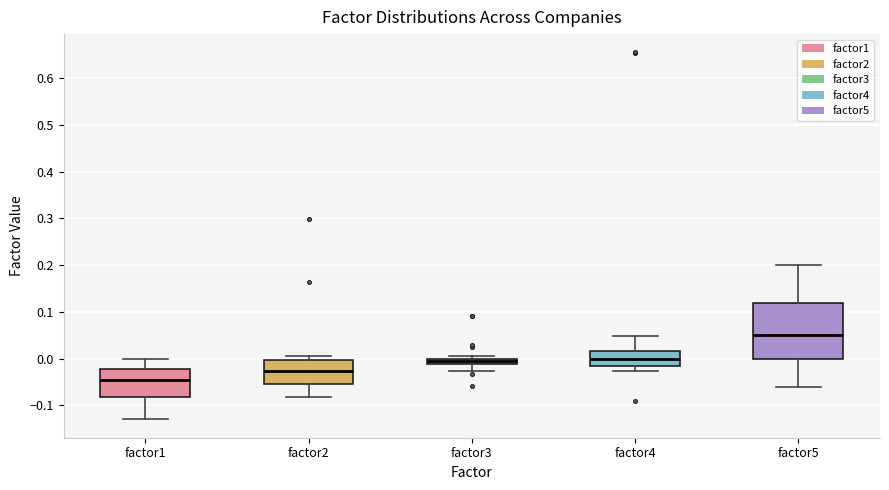

Comparing the boxes themselves (not the whiskers), which one is the tallest?

factor5